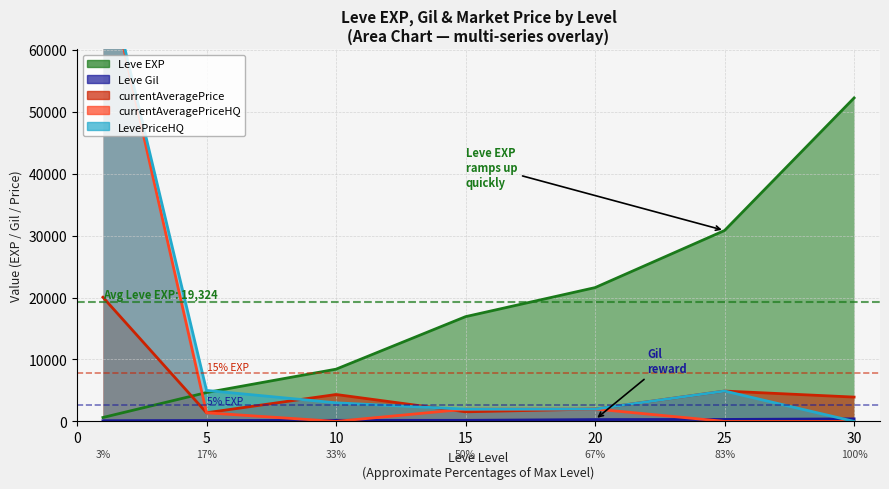

How many lines are shown in the chart?

5